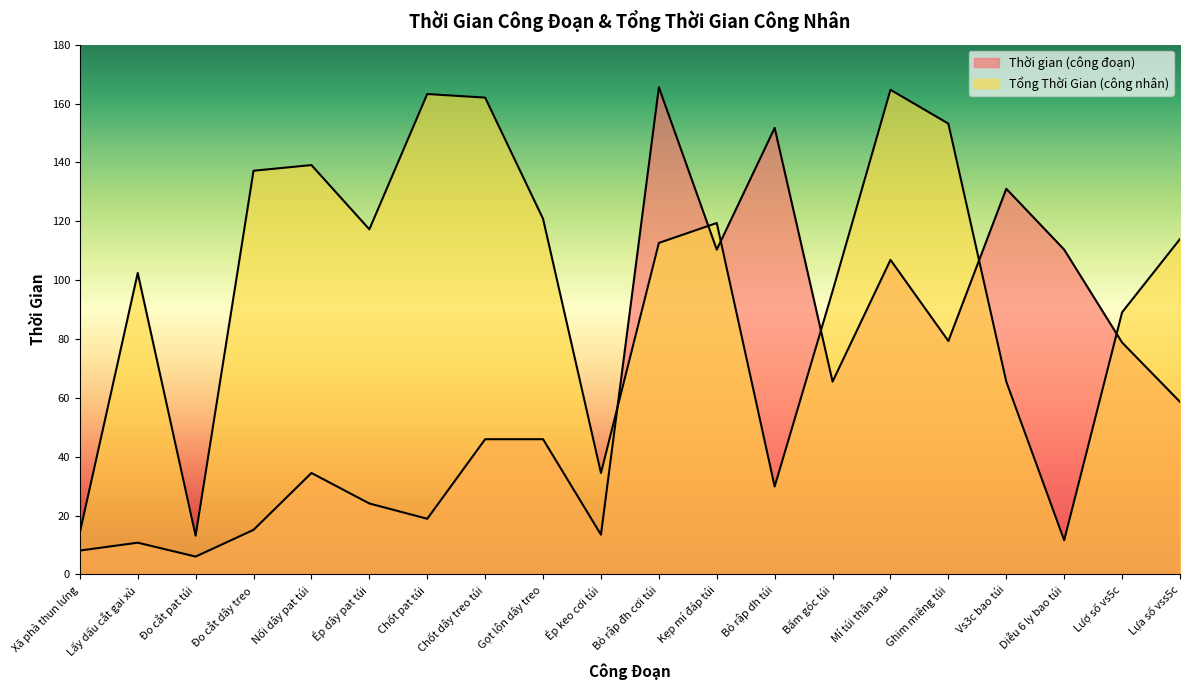

Which category has the lowest value in the Thời gian (công đoạn) series?

Đo cắt pat túi